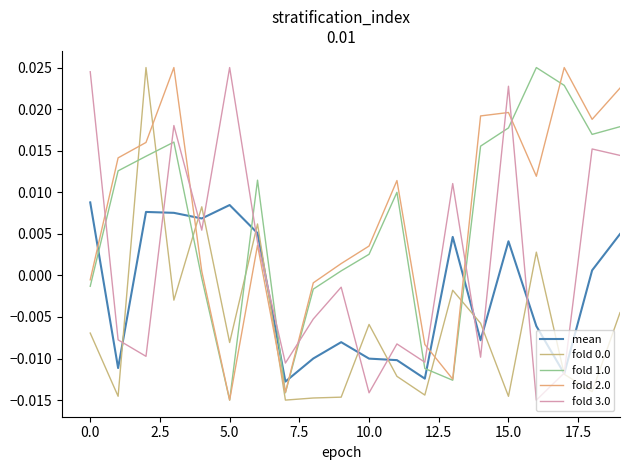

How many lines are shown in the chart?

5